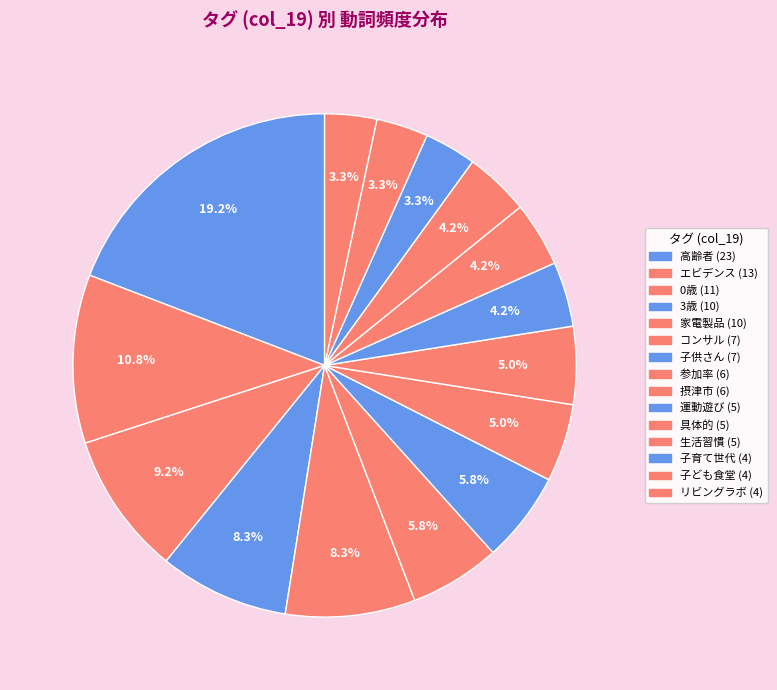

Rank the categories by value from highest to lowest.

高齢者, エビデンス, 0歳, 3歳, 家電製品, コンサル, 子供さん, 参加率, 摂津市, 運動遊び, 具体的, 生活習慣, 子育て世代, 子ども食堂, リビングラボ